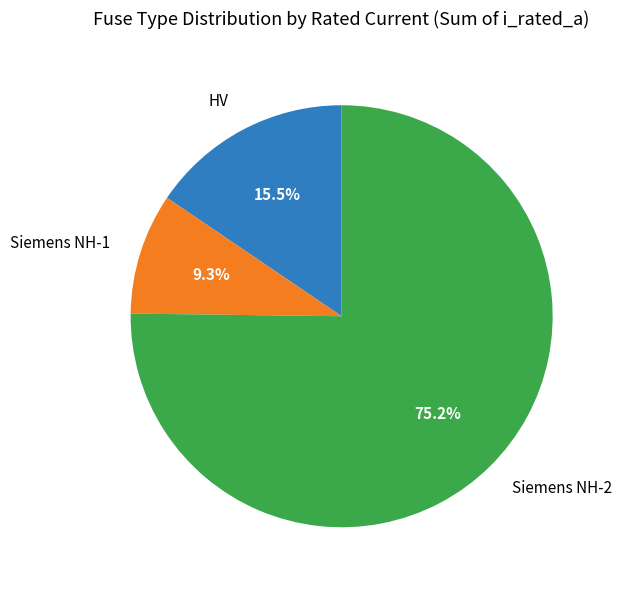

Does any single category account for the majority?

Yes